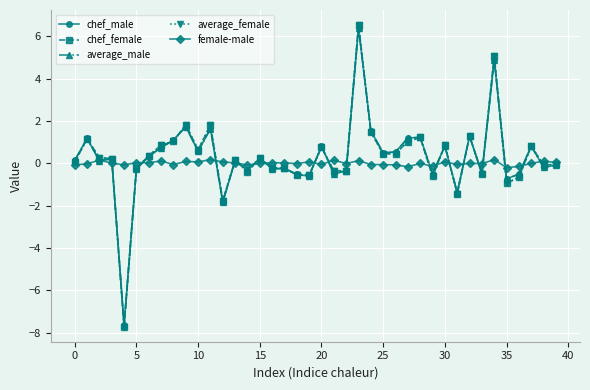

True or false: average_male has more than 1 interior local peaks.

True